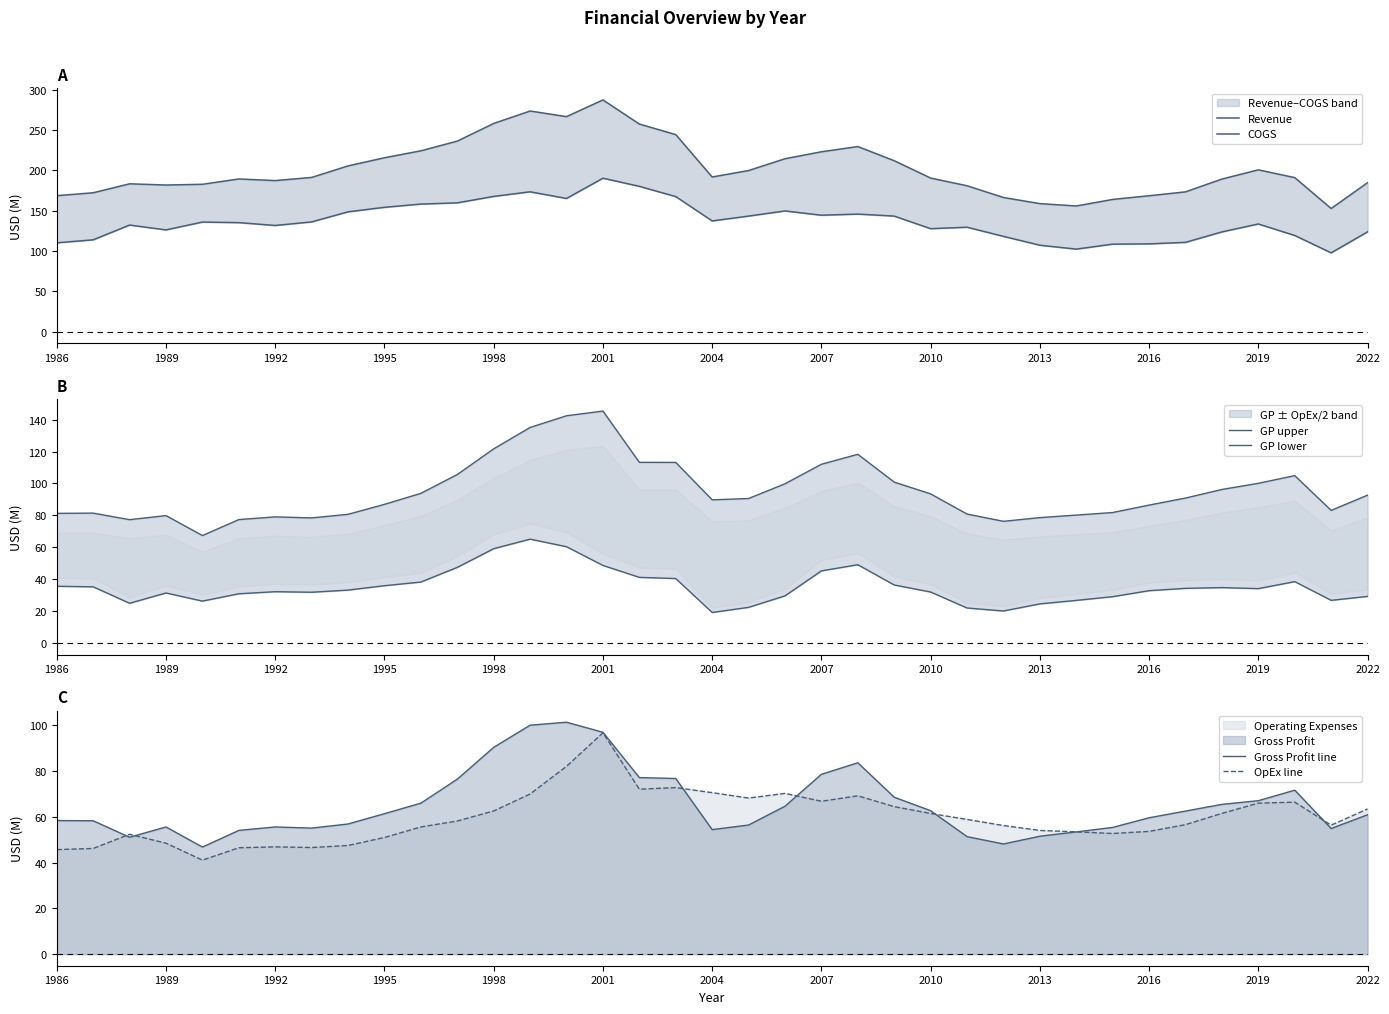

What is the average value of the GP lower series?

35.2